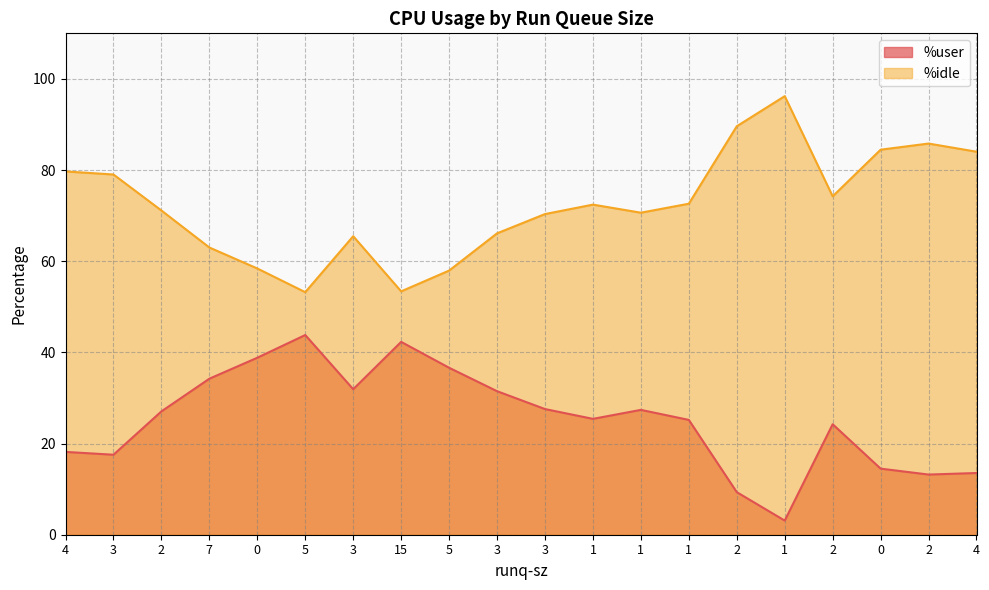

Which series has the largest total across all categories?

%idle